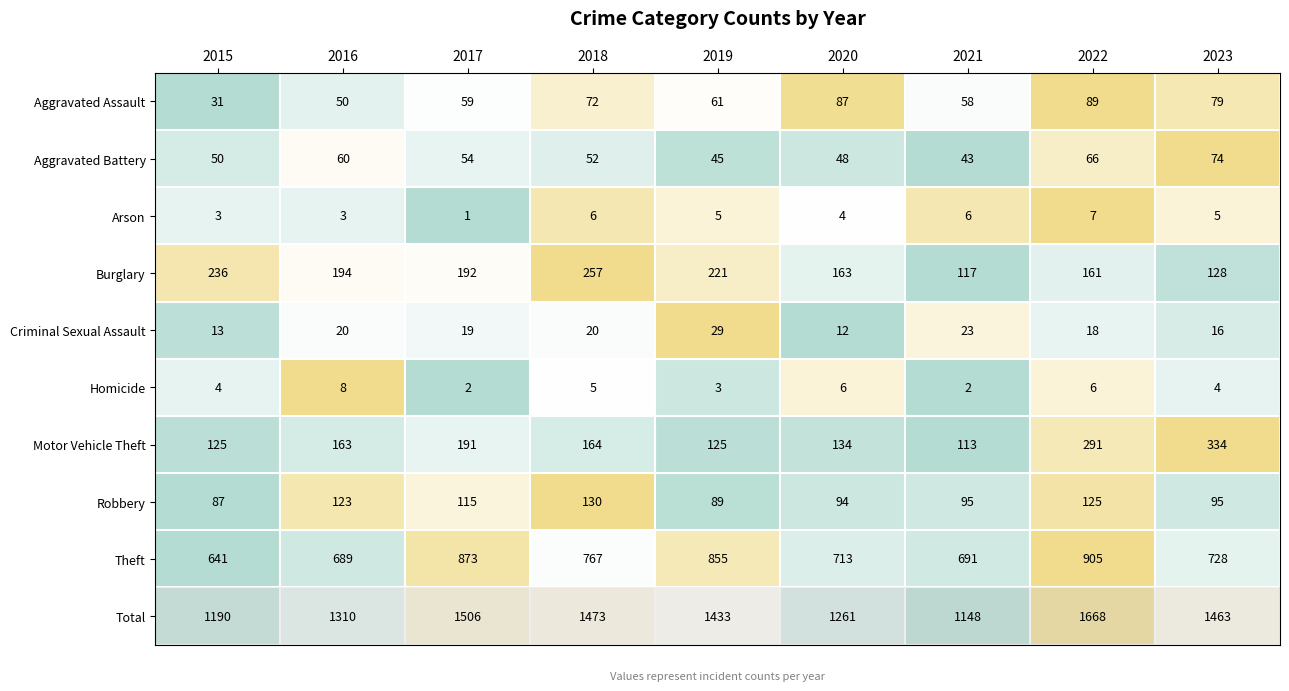

At which label is Aggravated Assault closest to 60?

2017